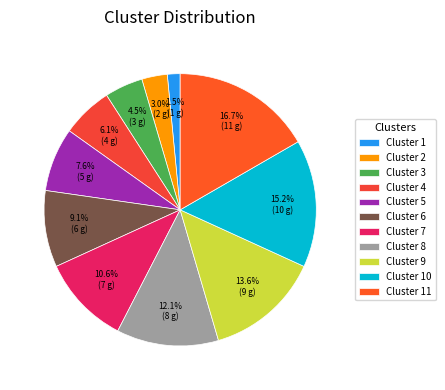

Is there any slice that represents more than half of the pie?

No